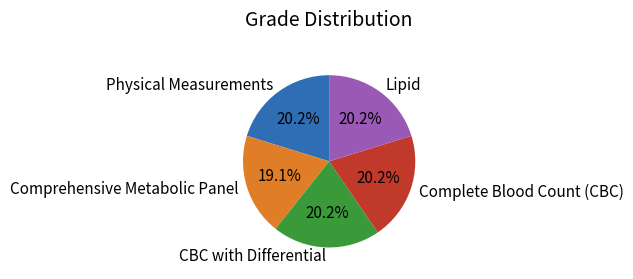

Which category has the smallest portion of the pie?

Comprehensive Metabolic Panel